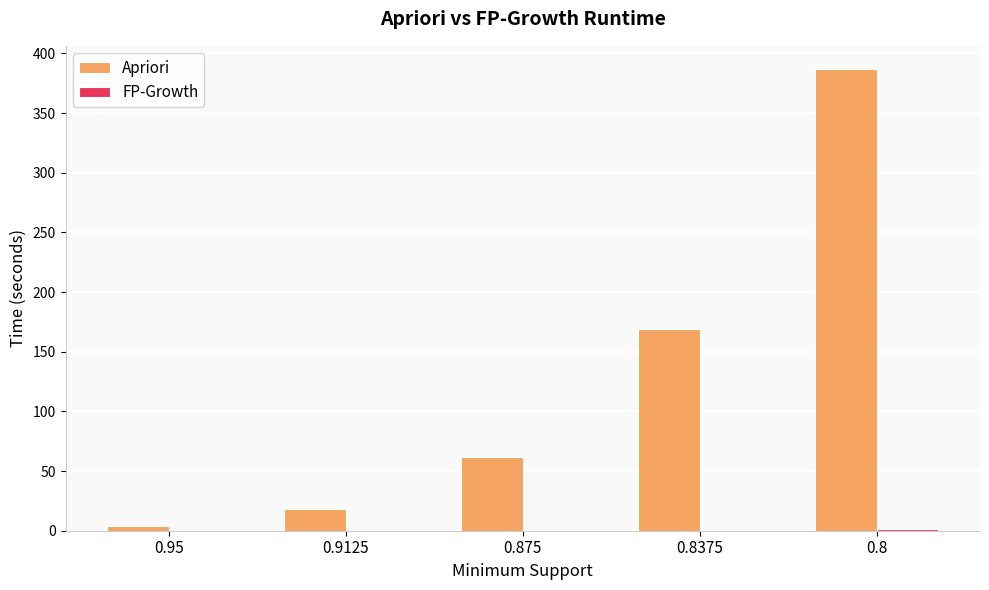

Which series changed the most between 0.95 and 0.875?

Apriori